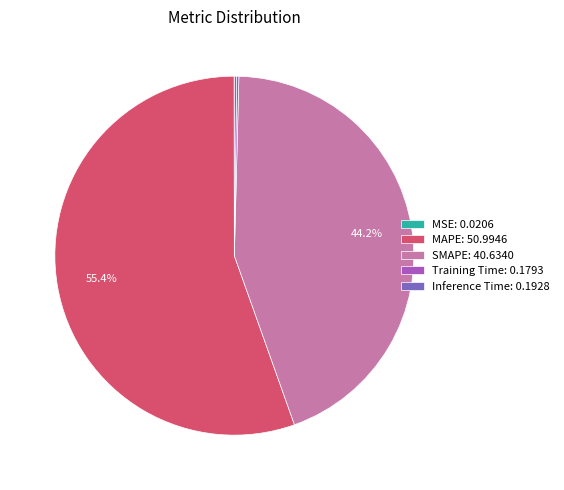

Which slice is the largest?

MAPE